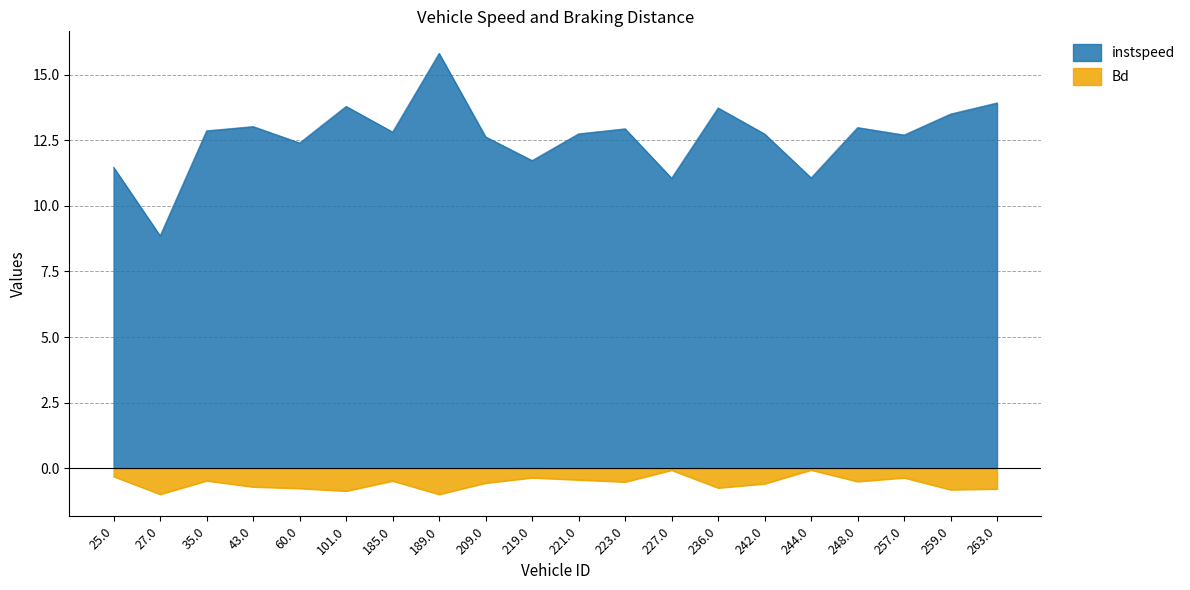

Between 43.0 and 35.0, which is larger?

43.0